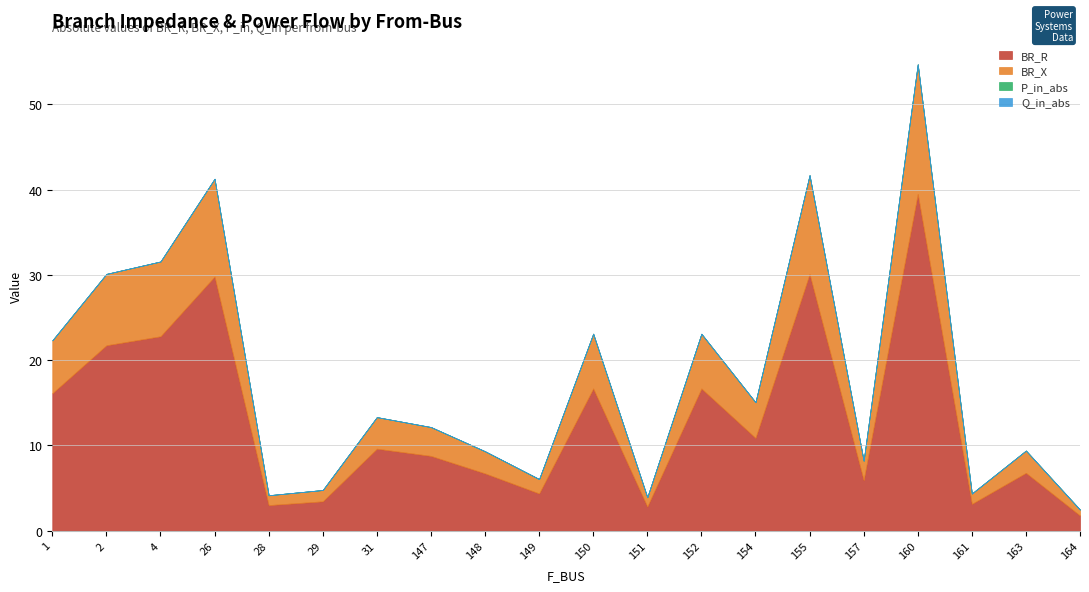

What is the difference between the BR_X values at 26 and 164?

10.8